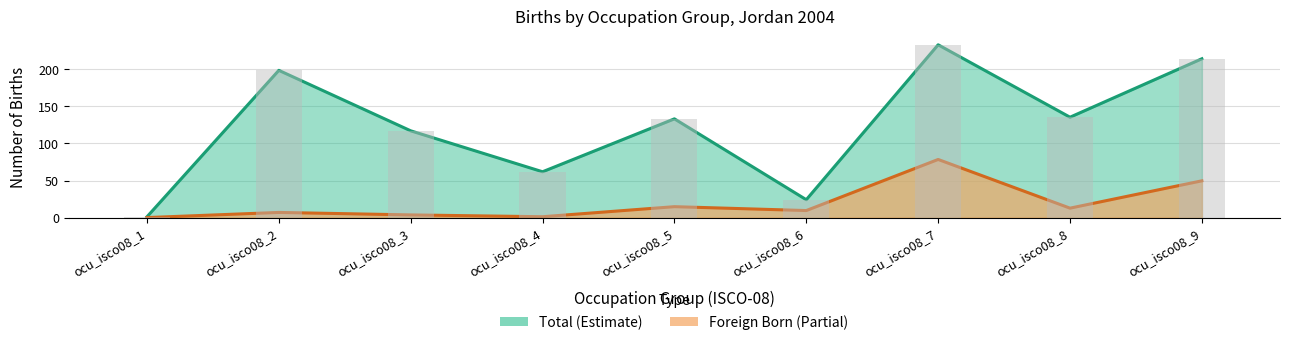

Reading right to left, transcribe all the data shown in this chart.

Total: 214.0	135.3	232.8	24.2	133.1	61.8	117.0	198.4	1.2
Foreign Born: 49.7	12.9	78.4	9.6	14.9	1.3	3.8	7.1	0.2